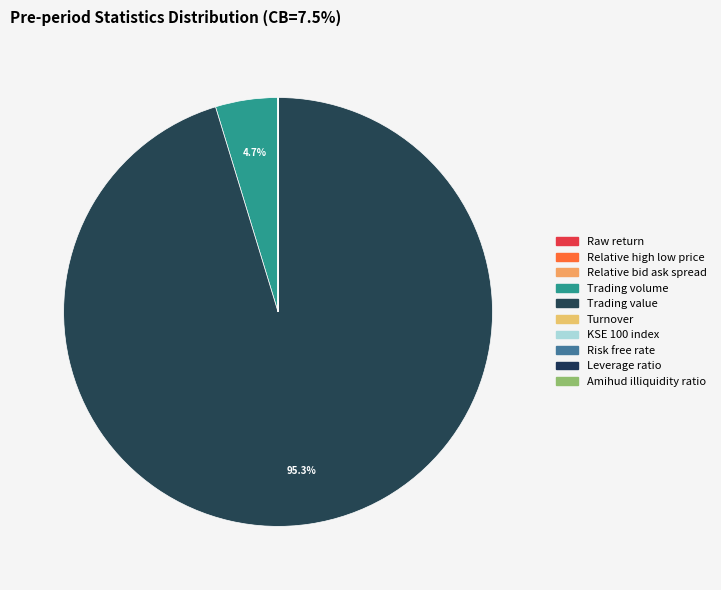

Which has a higher value, Raw return or KSE 100 index?

KSE 100 index